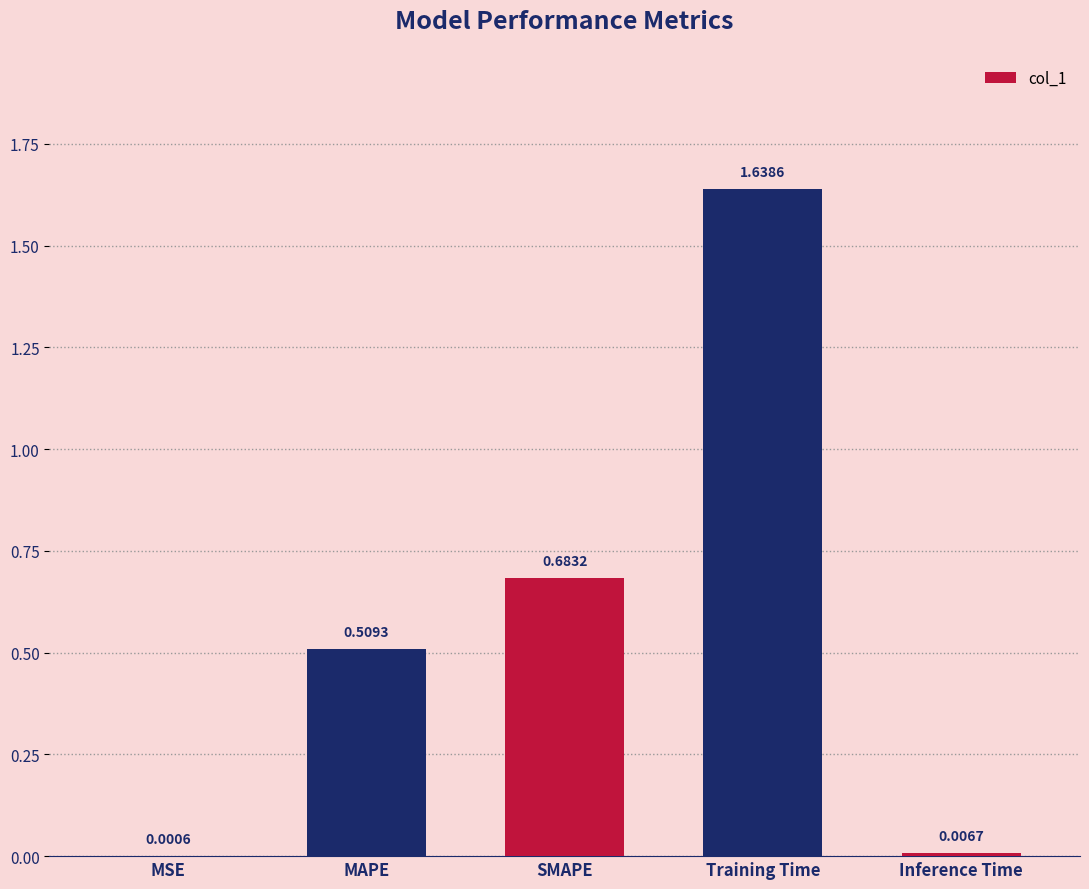

What is the difference between the values at Training Time and MAPE?

1.1